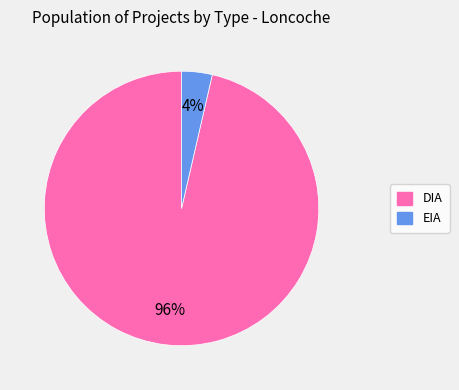

True or false: DIA accounts for 96% of the total.

True